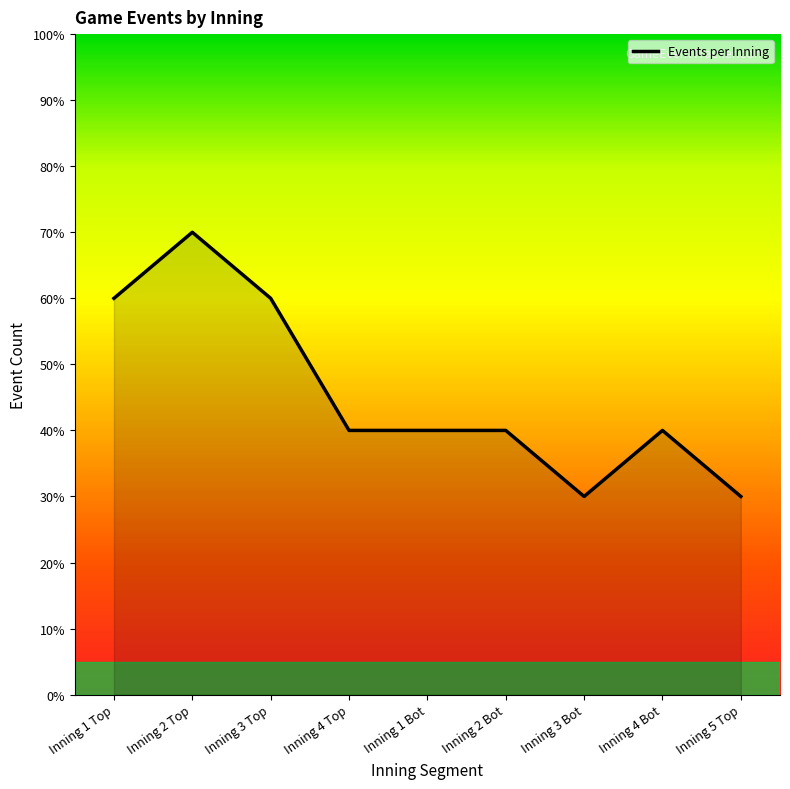

Does the chart display data point markers on the line(s)?

No